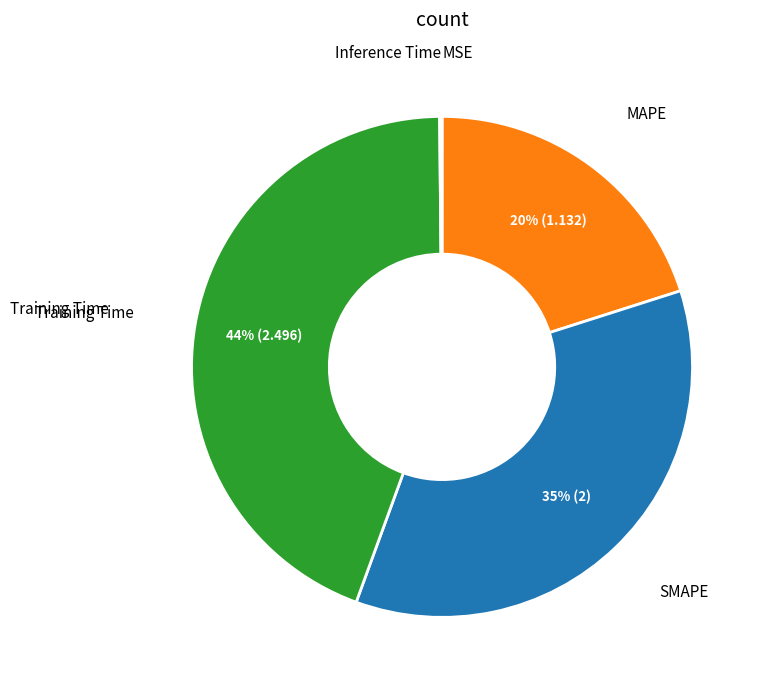

Is there any slice that represents more than half of the pie?

No